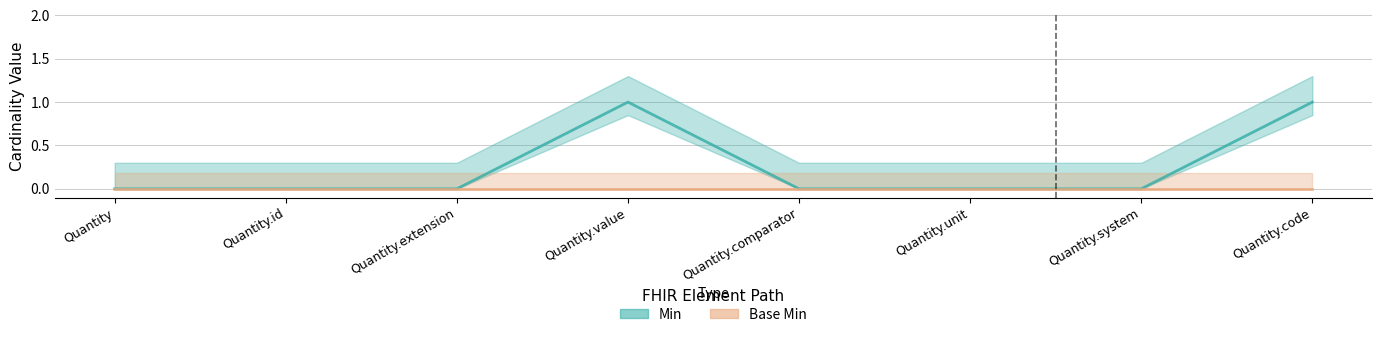

The value of Min at Quantity.value is 0. True or false?

False